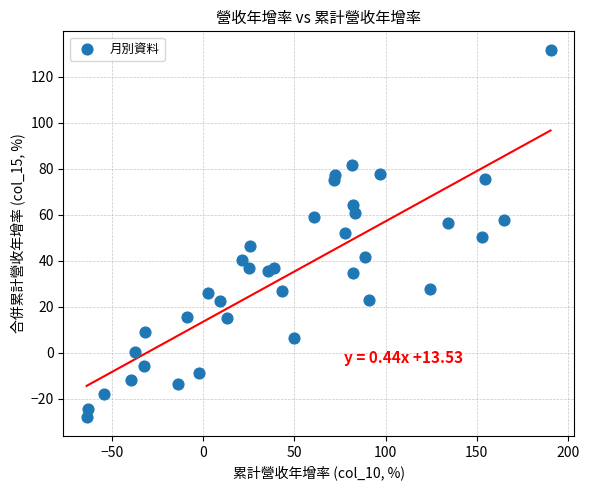

What is the range of X values (max minus min)?

254.5